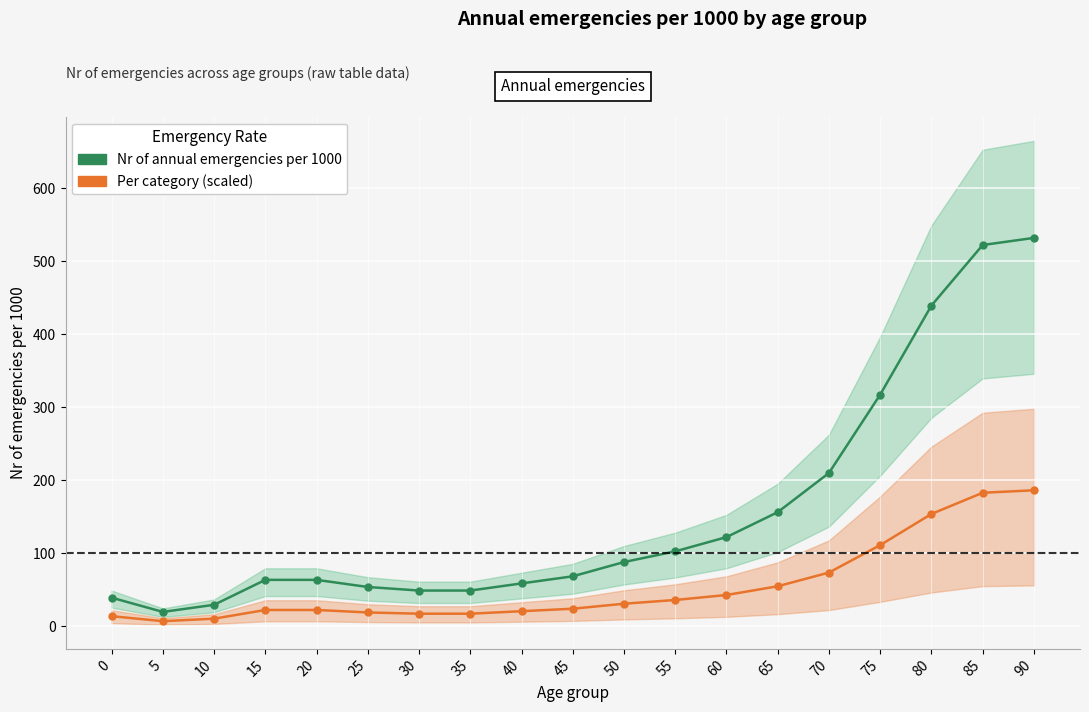

True or false: Nr of annual emergencies per 1000 and Per category (scaled) intersect in this chart.

False